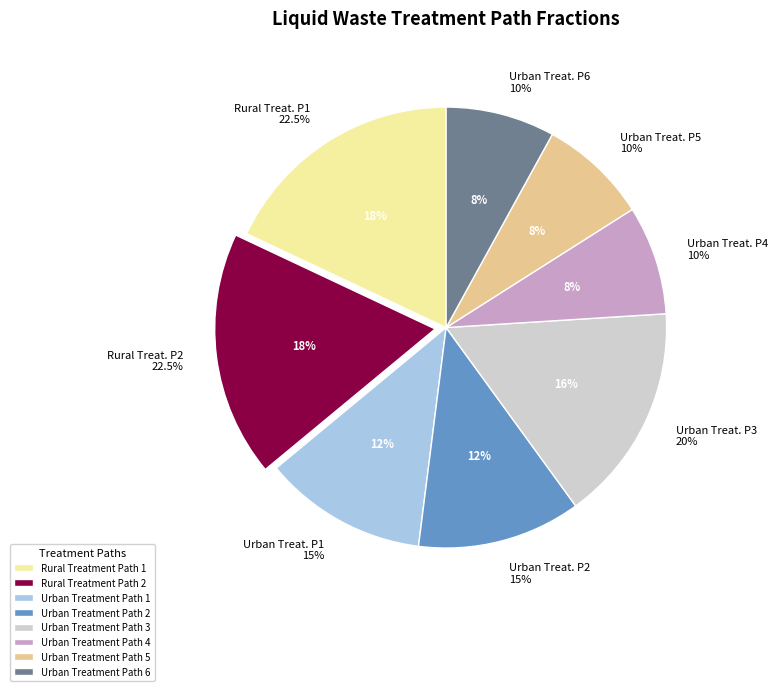

True or false: frac_wali_ww_domestic_urban_treatment_p_6 accounts for 17% of the total.

False